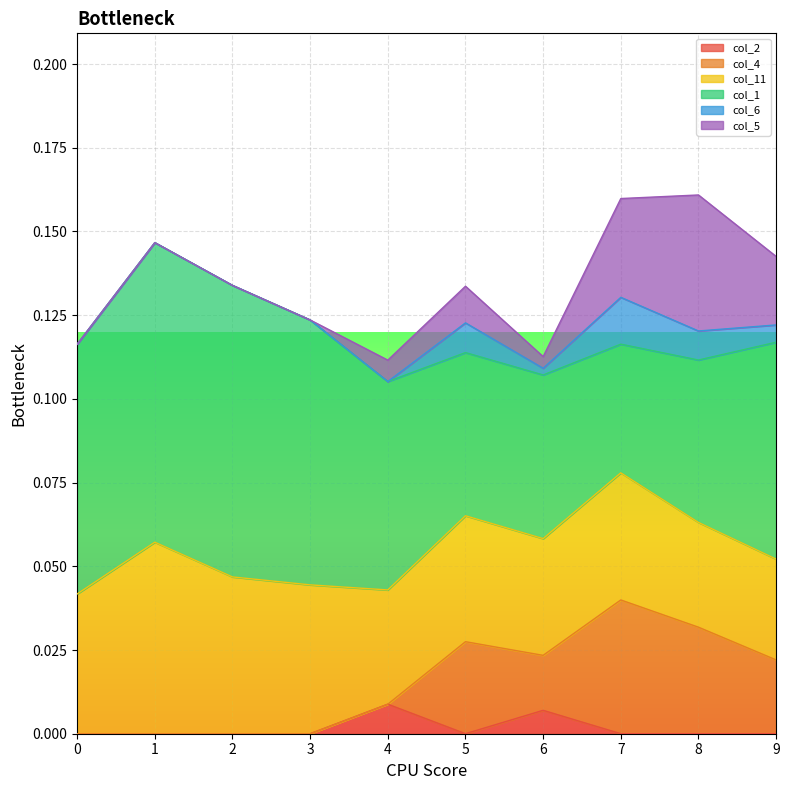

The value of col_5 at 8 is 0.0. True or false?

True